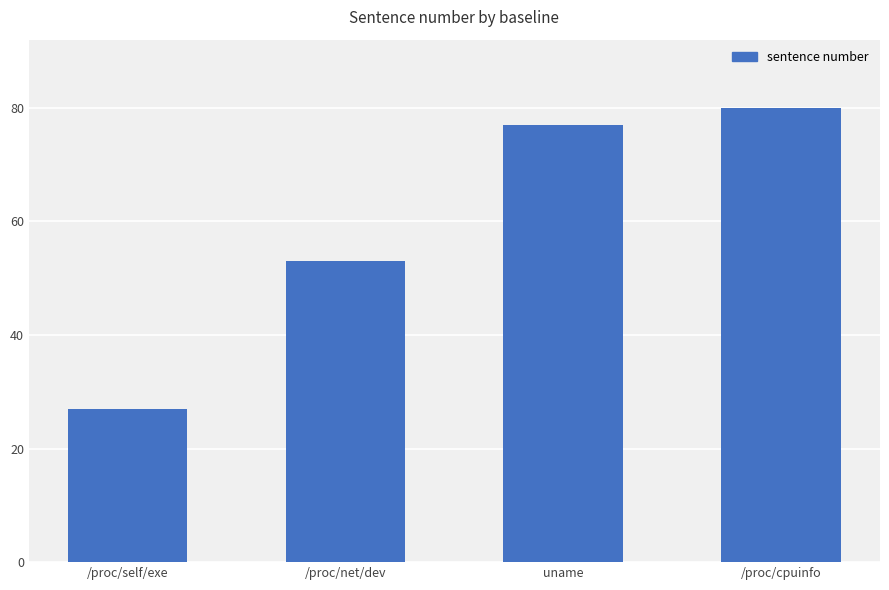

What is the label of the 1st bar from the left?

/proc/self/exe